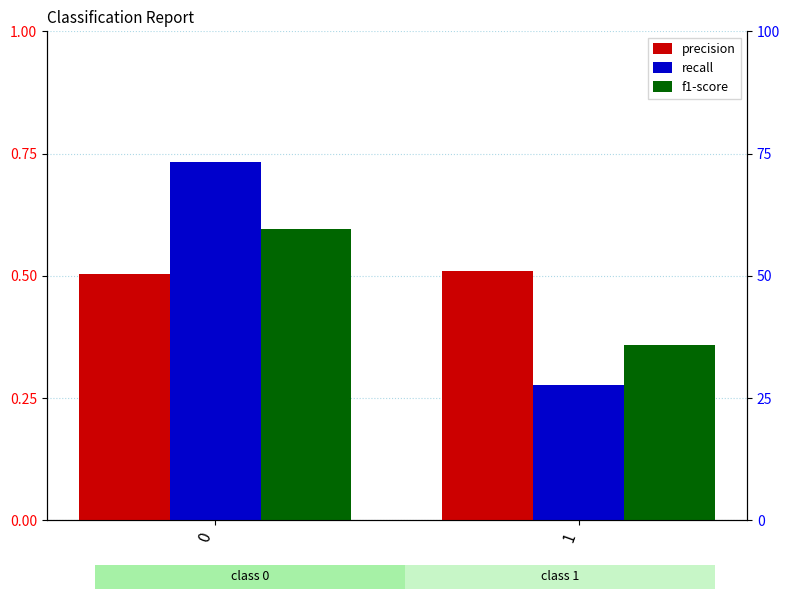

At how many categories does at least one series exceed 0?

2